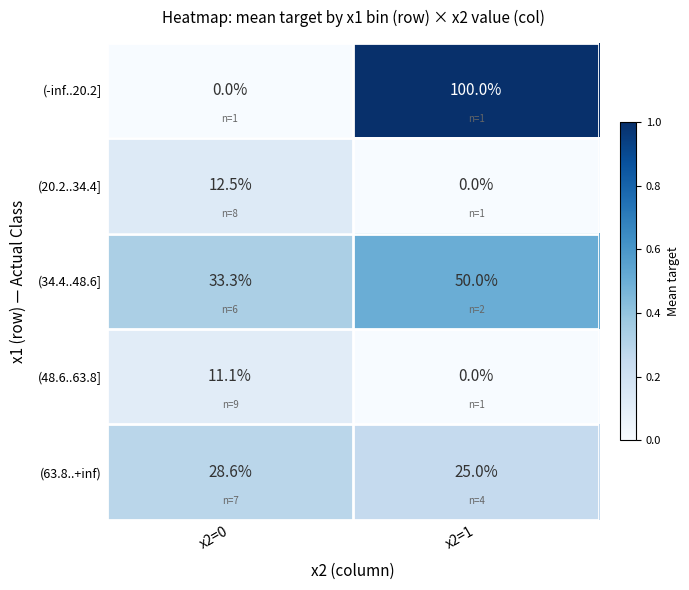

Is it true that (63.8..+inf) equals 25.0 at x2=1?

True